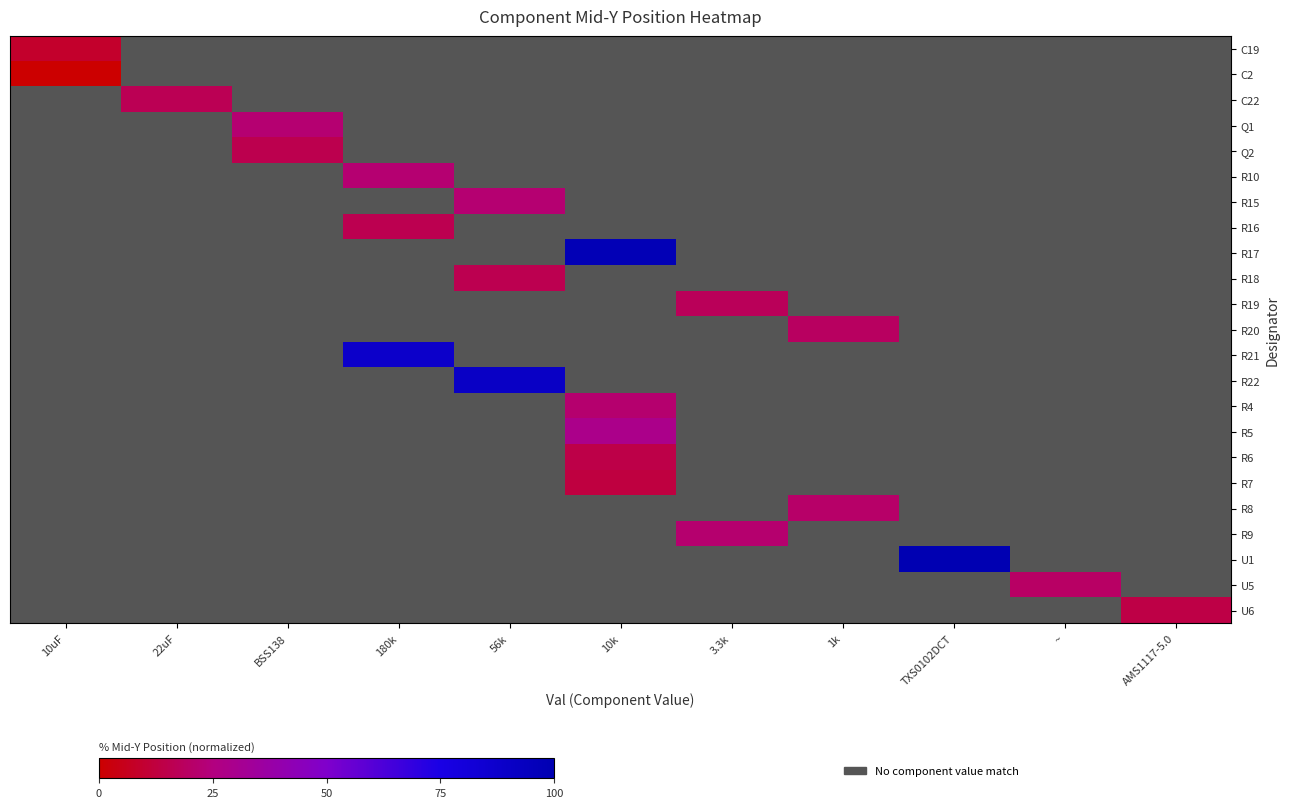

At which category does the chart reach its minimum across all series?

10uF